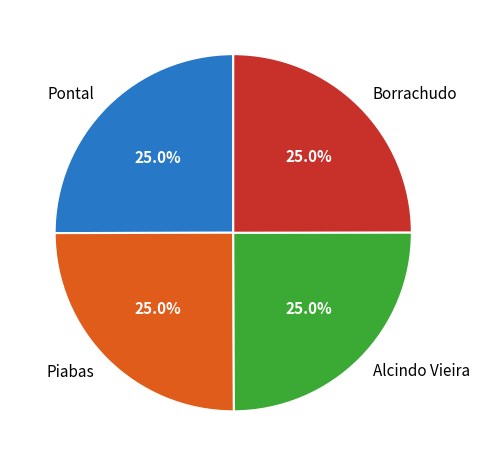

Is there a majority slice in this chart?

No